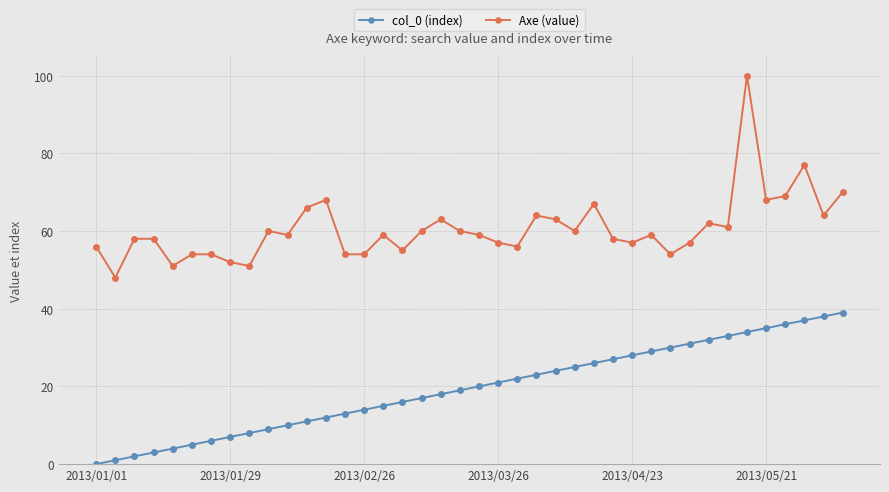

Rank the series by their average value, from lowest to highest.

col_0 (index), Axe (value)